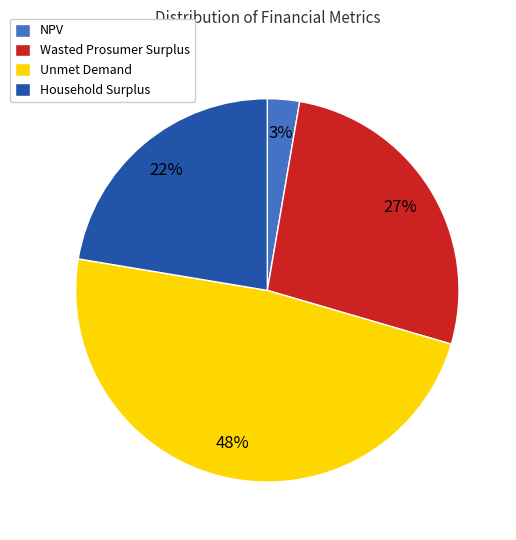

Is the sum of NPV and Unmet Demand greater than half?

Yes